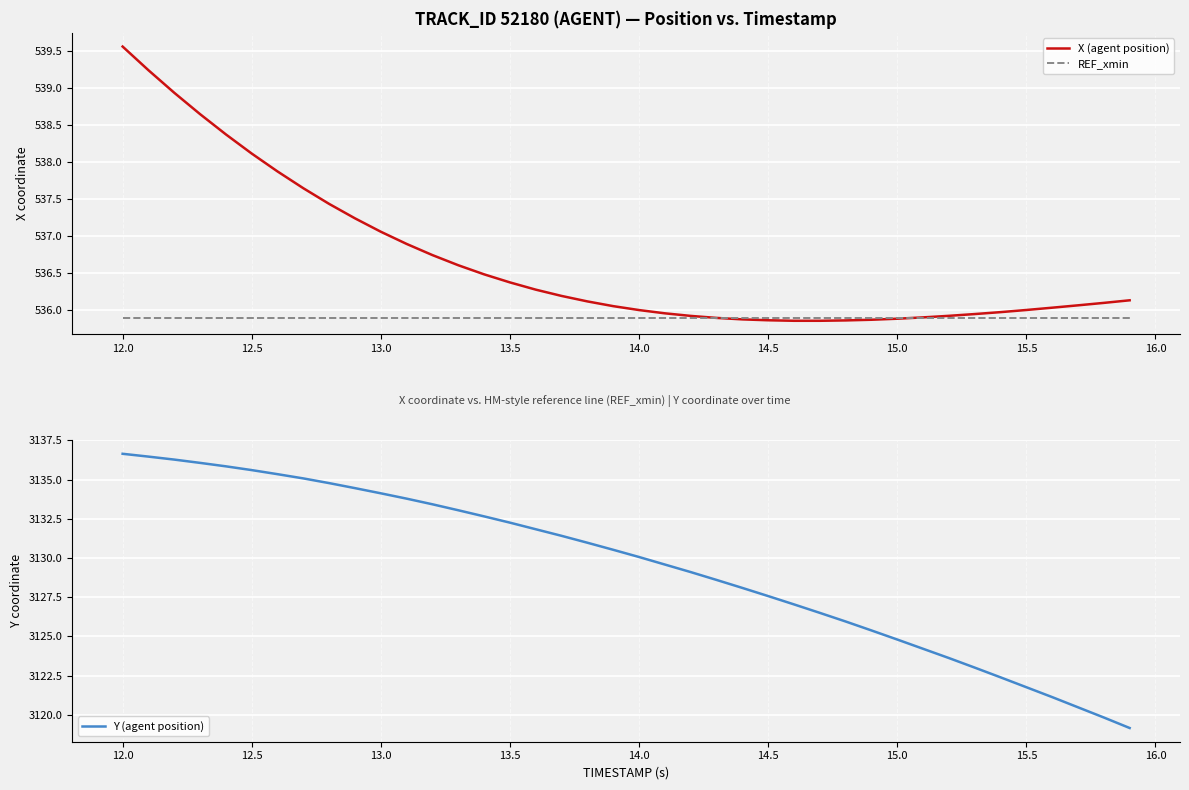

What is the maximum value for Y (agent position)?

3136.6